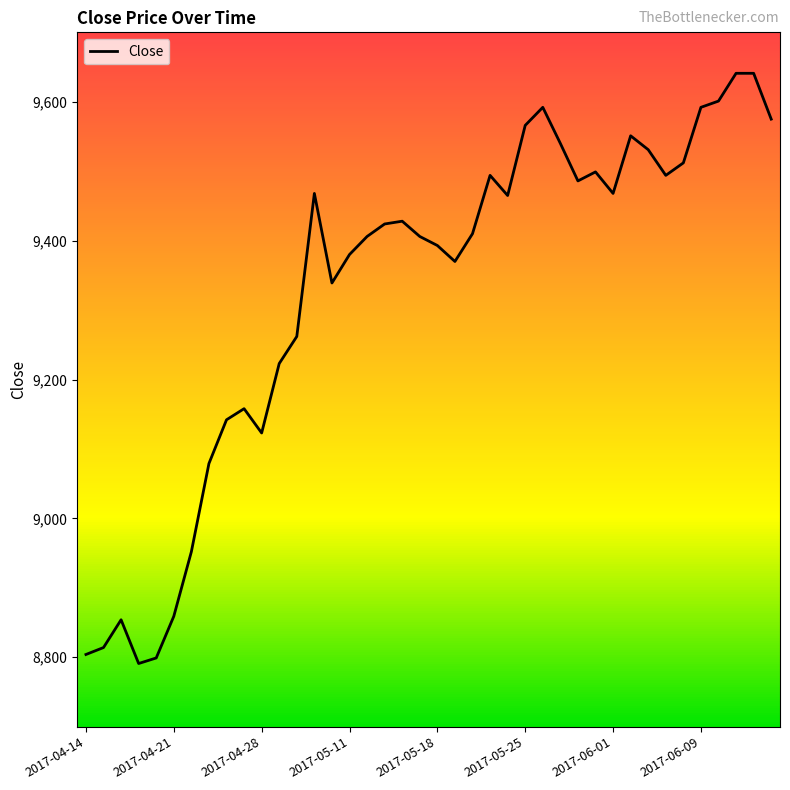

What is the average value?

9328